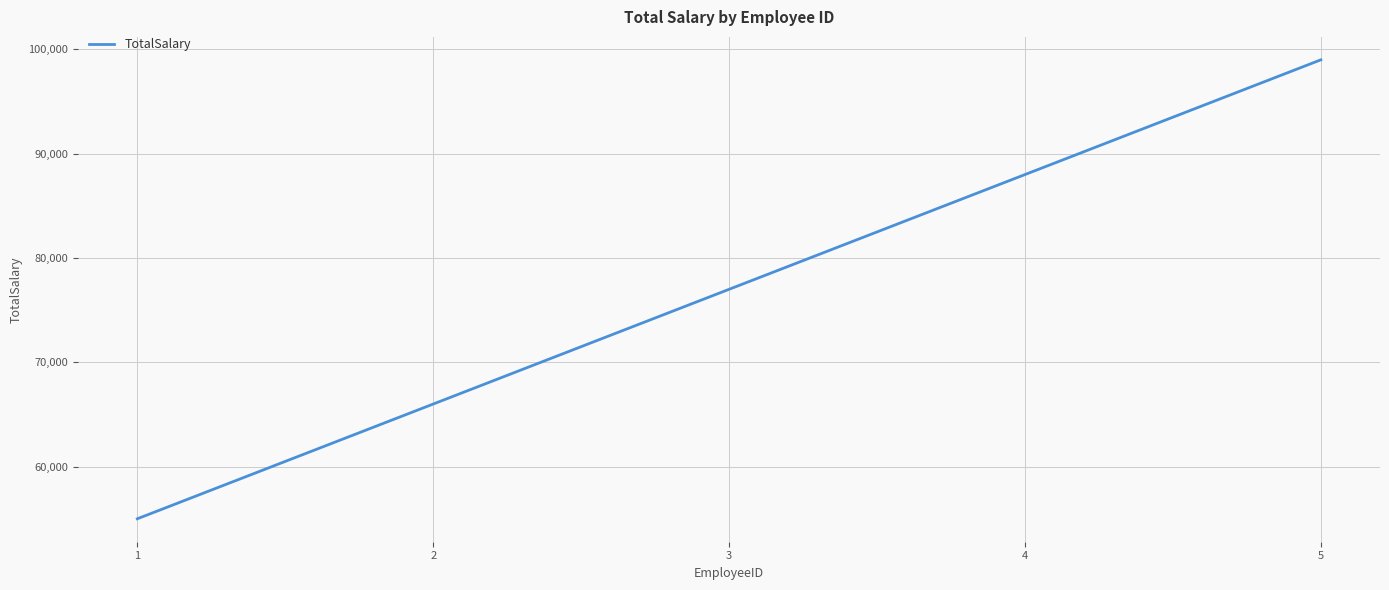

Rank the categories by value from highest to lowest.

5, 4, 3, 2, 1